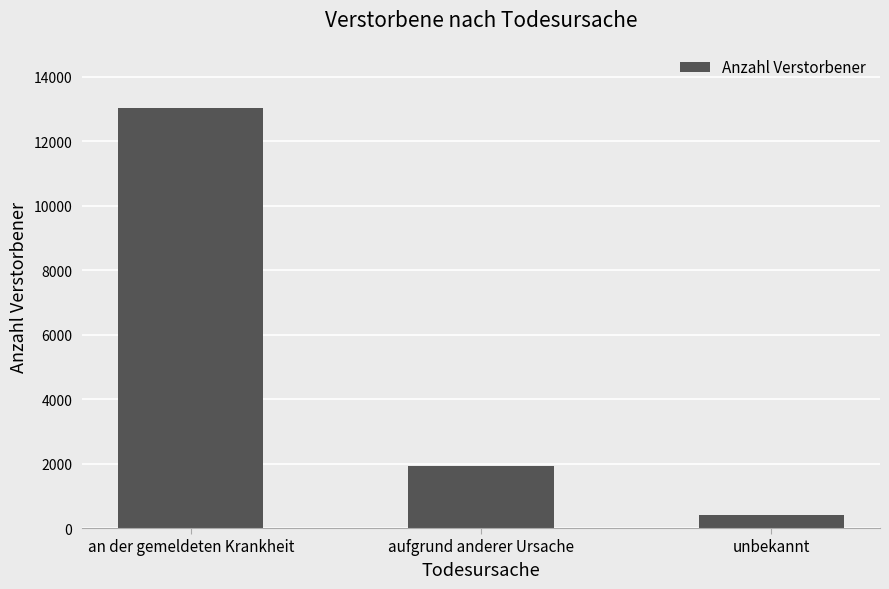

What is the greatest value displayed?

13020